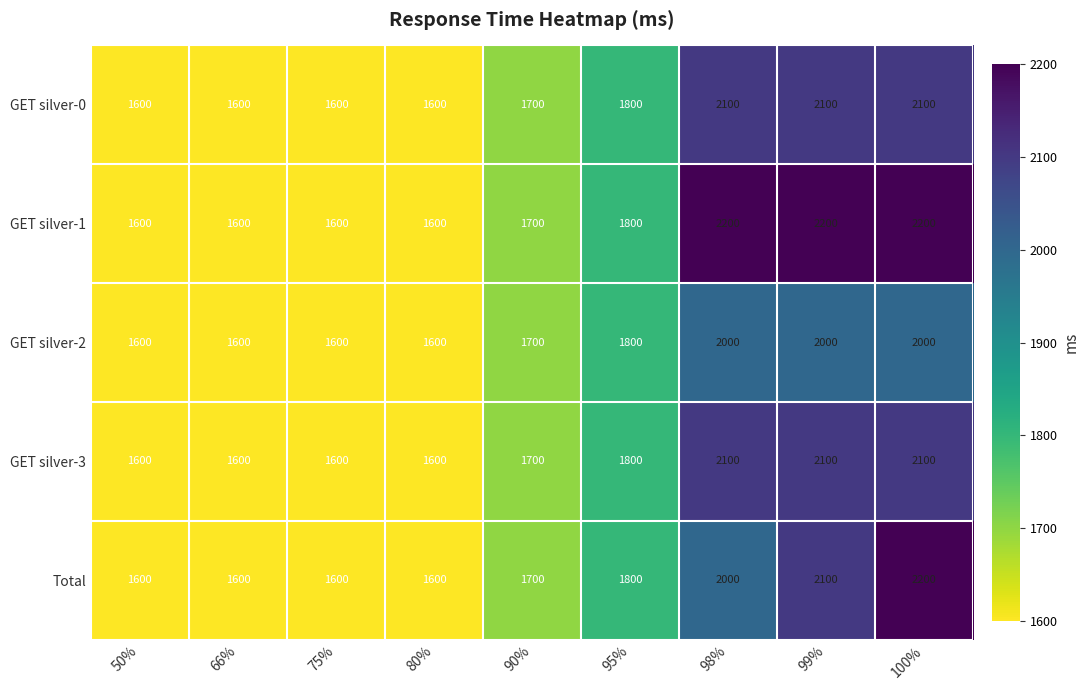

What is the highest value of the Total series?

2200